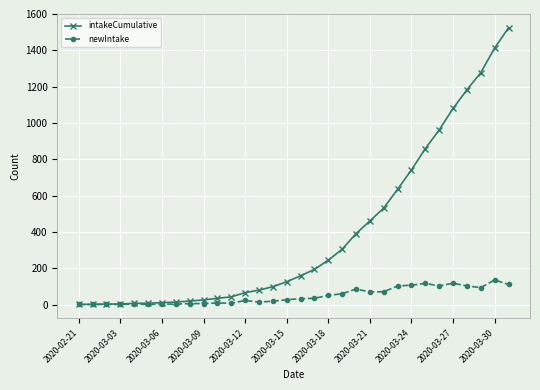

Which series has the largest total across all categories?

intakeCumulative